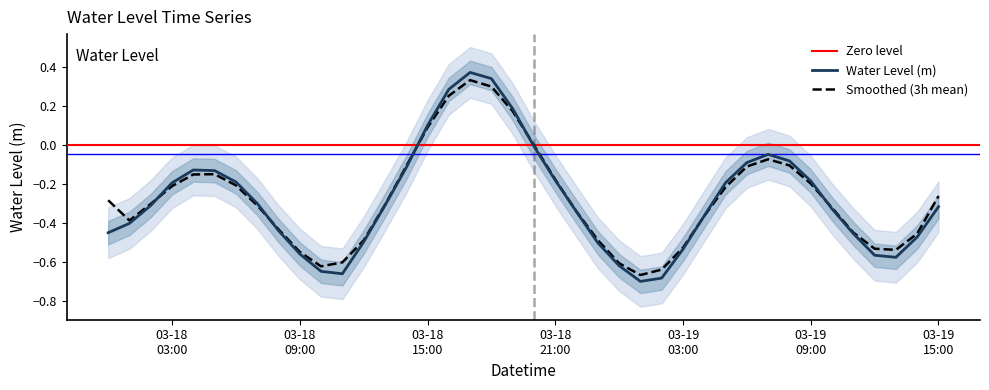

Which category has the lowest value across all series?

2024-03-19 01:00